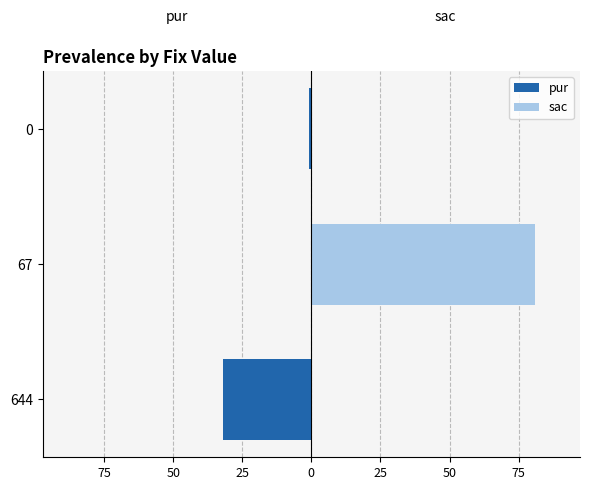

Which series has the widest spread of values?

sac